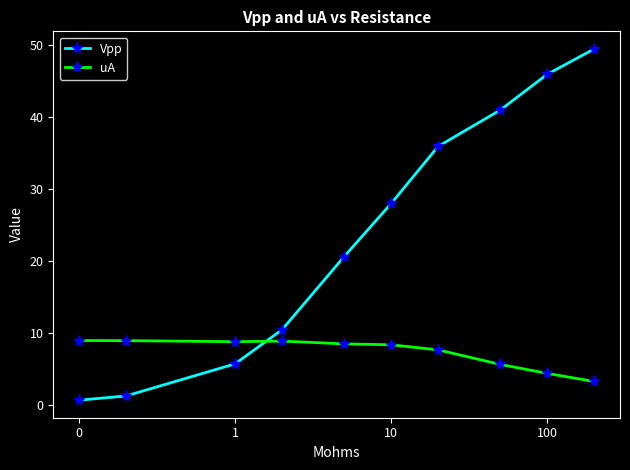

What are all the series names shown in the legend?

Vpp, uA